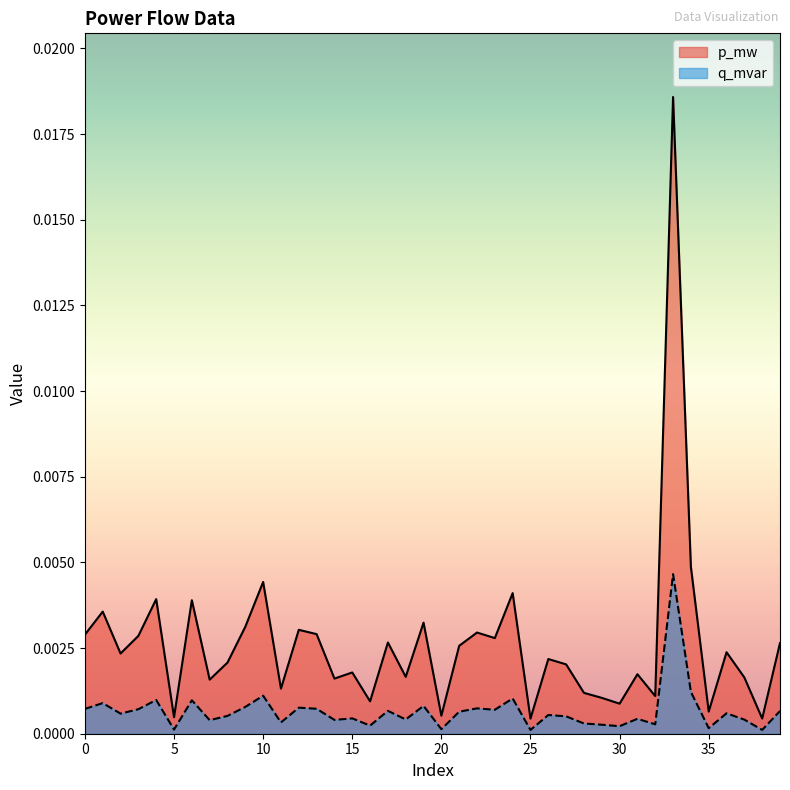

How many interior local valleys does the p_mw series have?

14